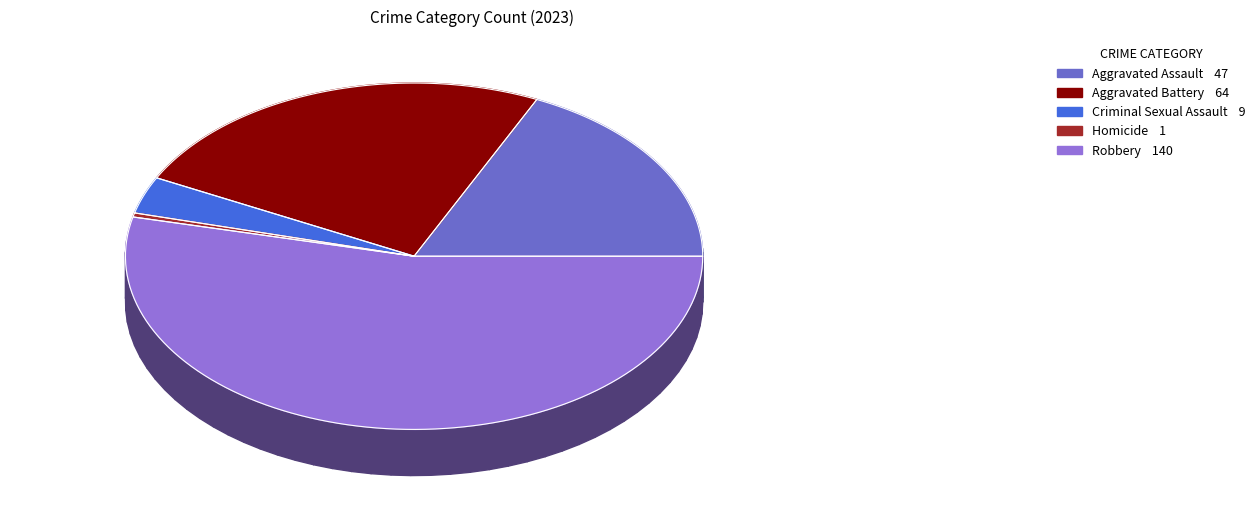

Does any single category account for the majority?

Yes